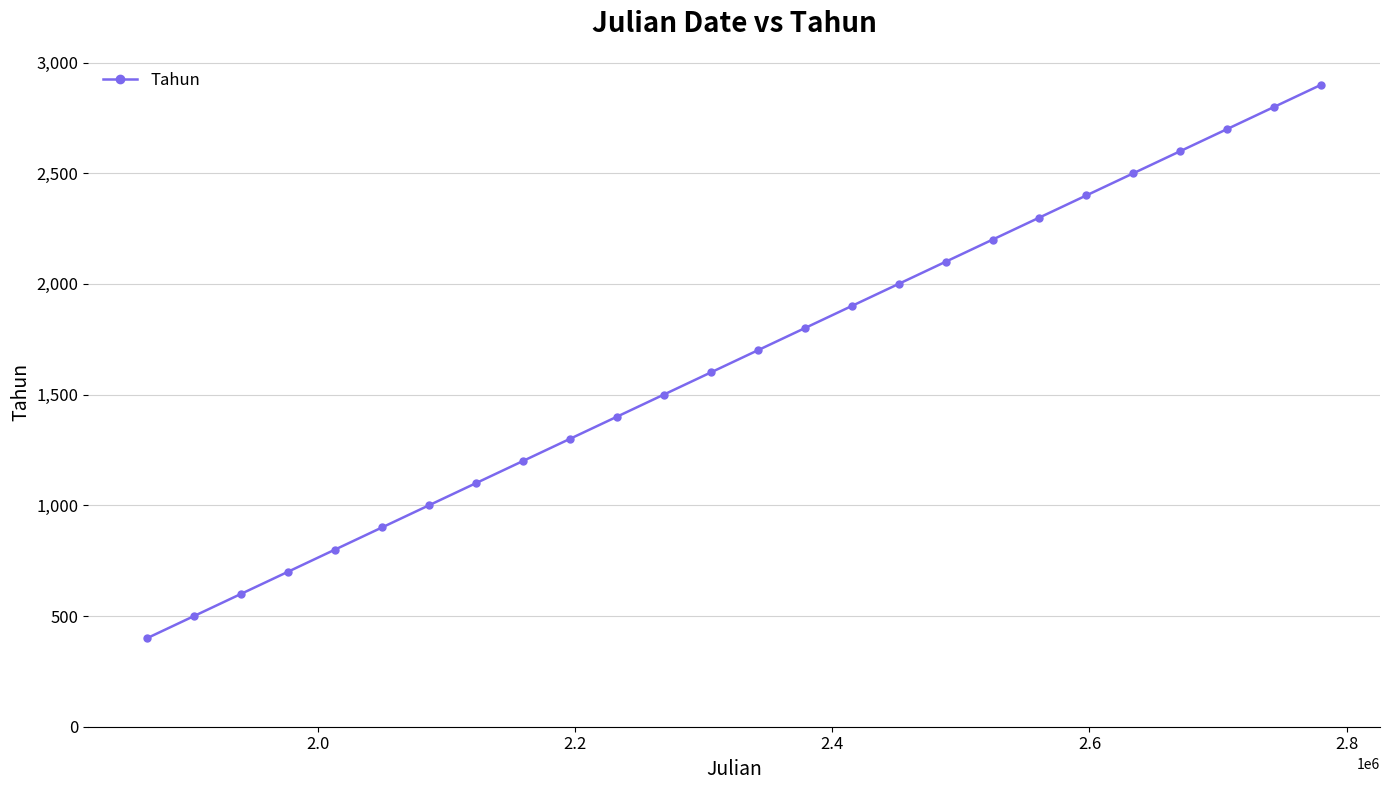

What is the greatest value displayed?

2900